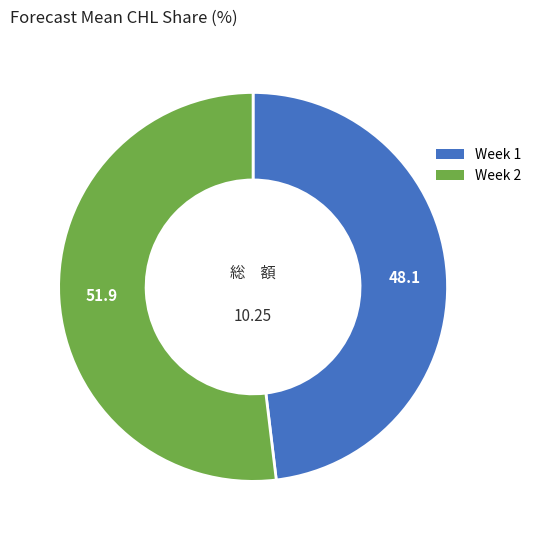

Does any single category account for the majority?

Yes